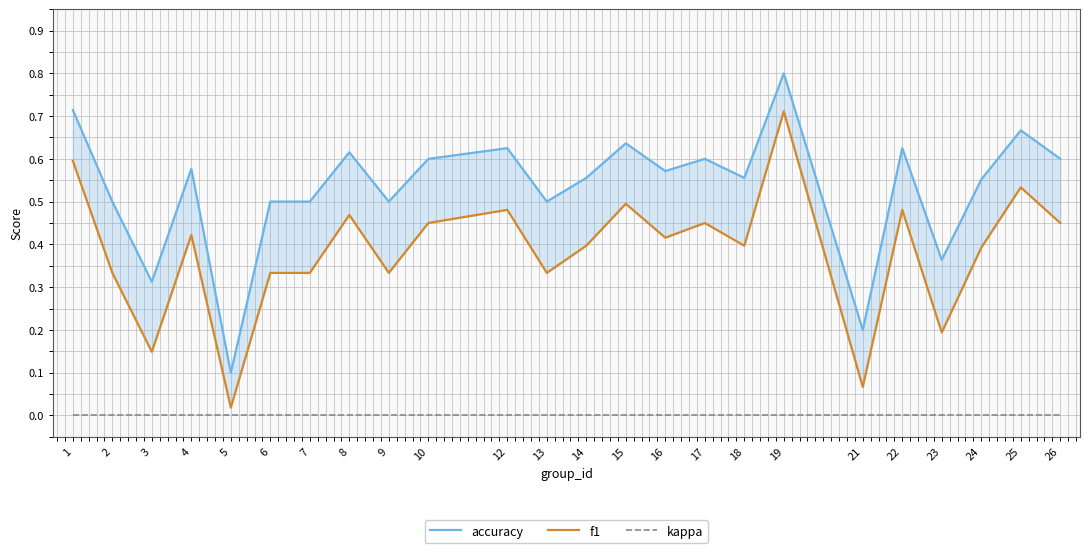

Reading left to right, extract all data points from this chart.

accuracy: 1=0.7	2=0.5	3=0.3	4=0.6	5=0.1	6=0.5	7=0.5	8=0.6	9=0.5	10=0.6	12=0.6	13=0.5	14=0.6	15=0.6	16=0.6	17=0.6	18=0.6	19=0.8	21=0.2	22=0.6	23=0.4	24=0.6	25=0.7	26=0.6
f1: 1=0.6	2=0.3	3=0.1	4=0.4	5=0.0	6=0.3	7=0.3	8=0.5	9=0.3	10=0.5	12=0.5	13=0.3	14=0.4	15=0.5	16=0.4	17=0.5	18=0.4	19=0.7	21=0.1	22=0.5	23=0.2	24=0.4	25=0.5	26=0.5
kappa: 1=0.0	2=0.0	3=0.0	4=0.0	5=0.0	6=0.0	7=0.0	8=0.0	9=0.0	10=0.0	12=0.0	13=0.0	14=0.0	15=0.0	16=0.0	17=0.0	18=0.0	19=0.0	21=0.0	22=0.0	23=0.0	24=0.0	25=0.0	26=0.0